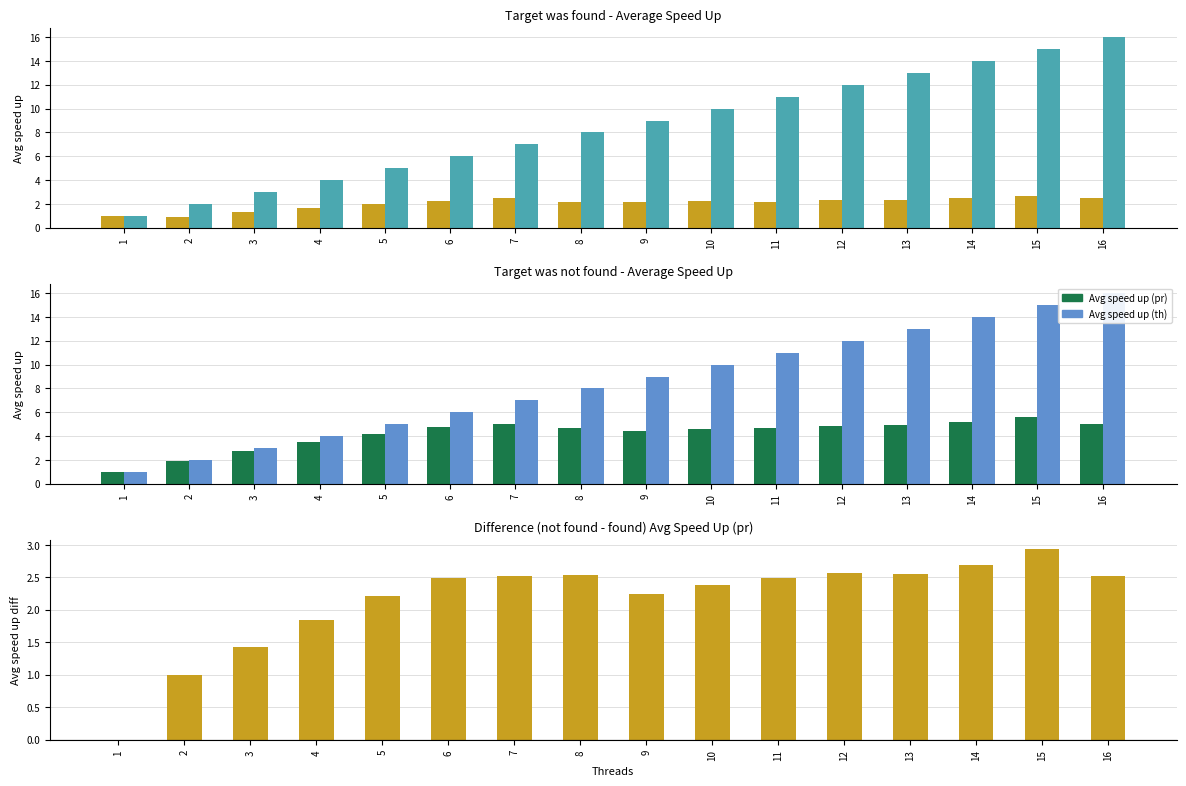

What is the difference between the Difference (not found - found) values at 4 and 1?

1.8